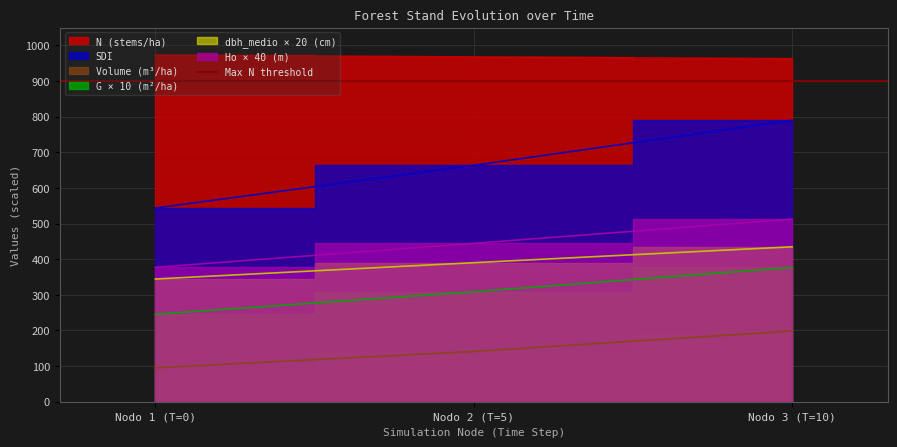

At which label is SDI closest to 666?

Nodo 2 (T=5)